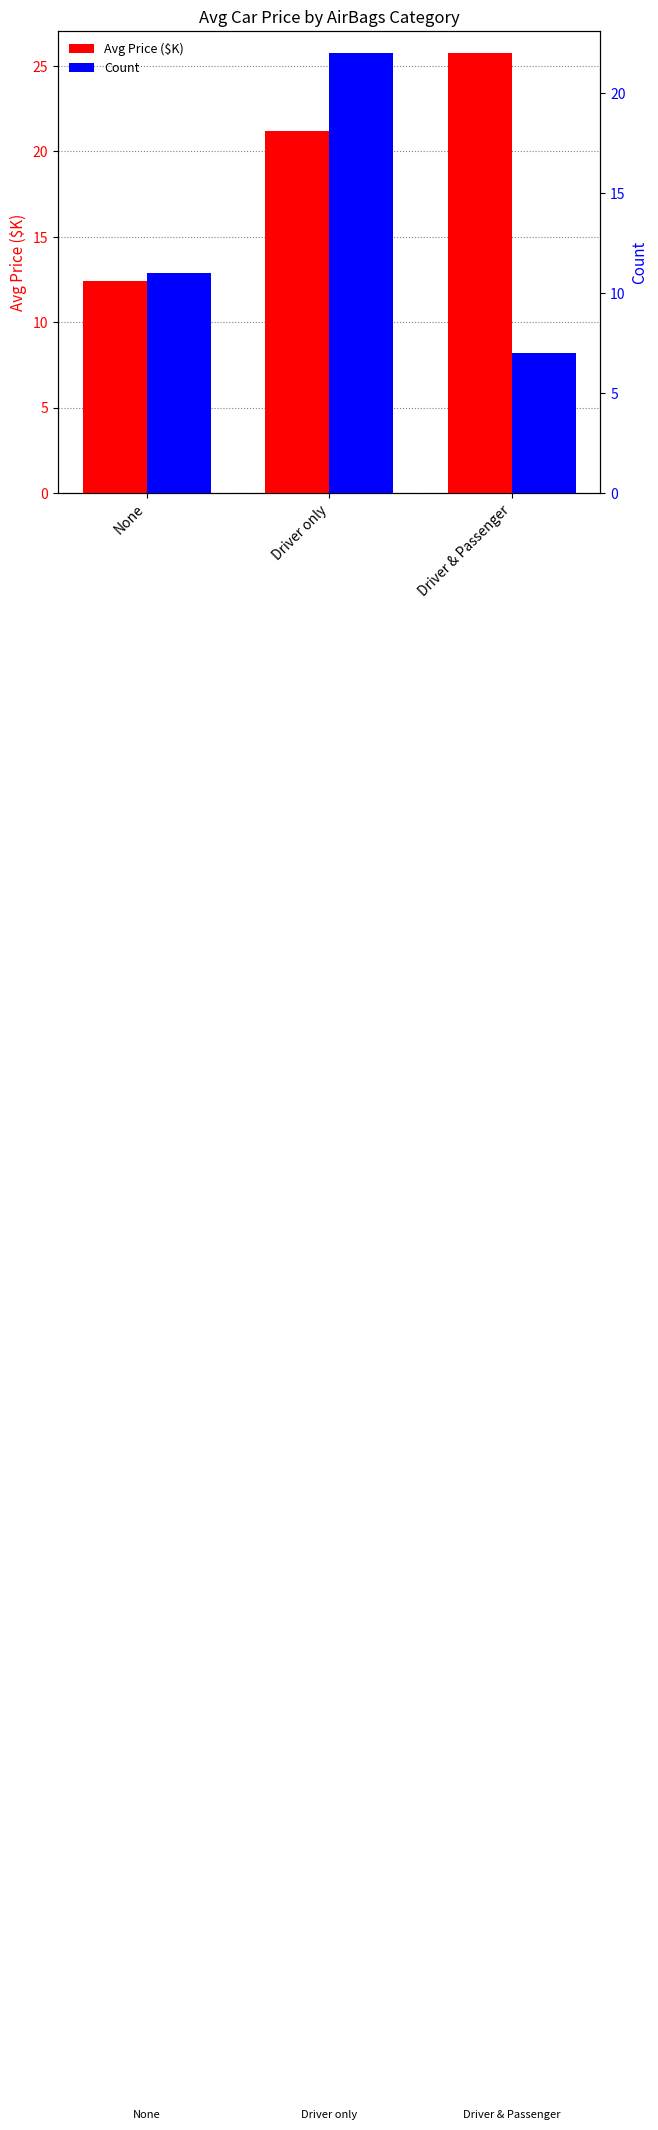

The value of Count at None is 17.2. True or false?

False